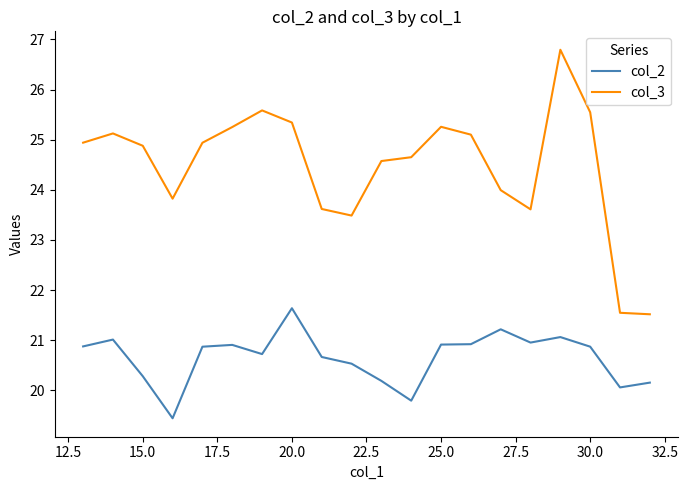

True or false: col_3 and col_2 cross at least once.

False